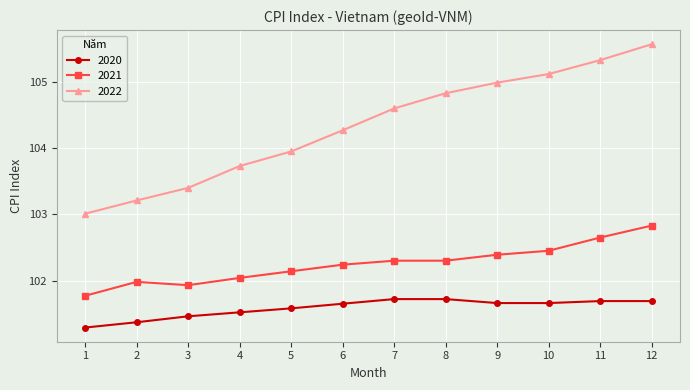

List the series in order of their peak value, lowest first.

2020, 2021, 2022